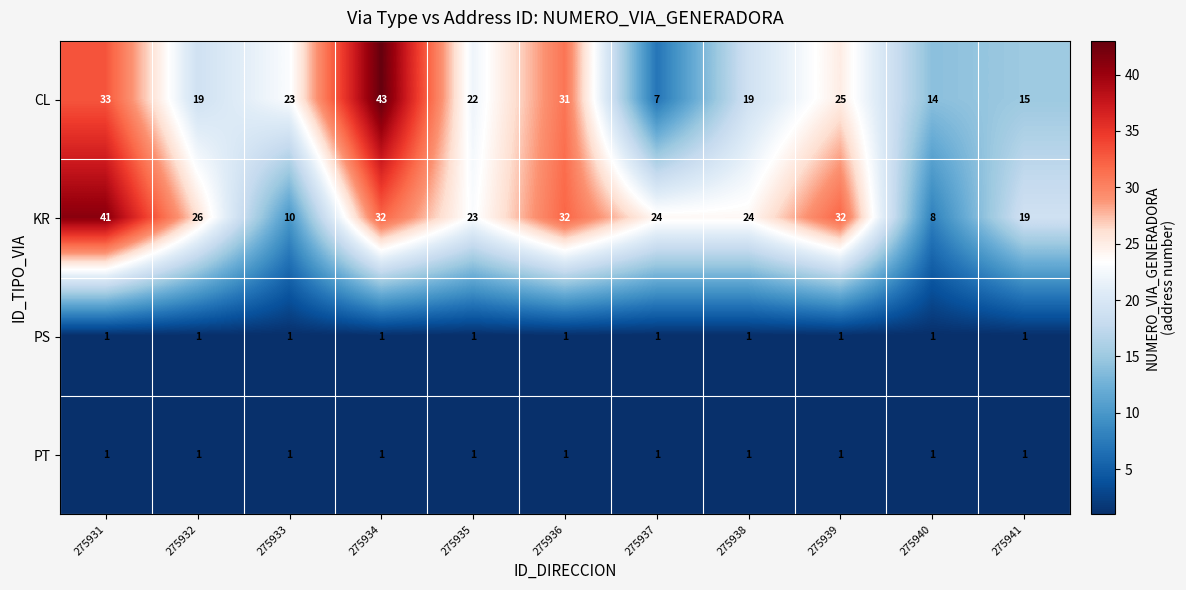

Where is CL nearest to the value 25?

275939